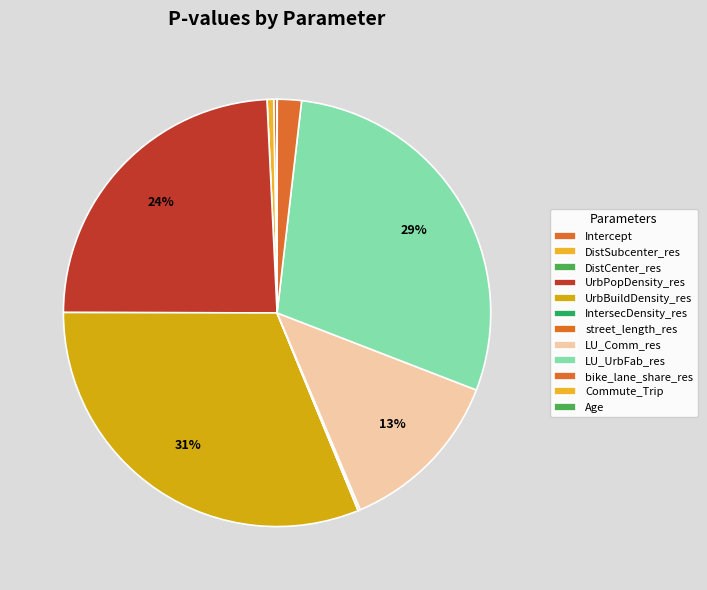

Is UrbPopDensity_res the majority of the pie?

No